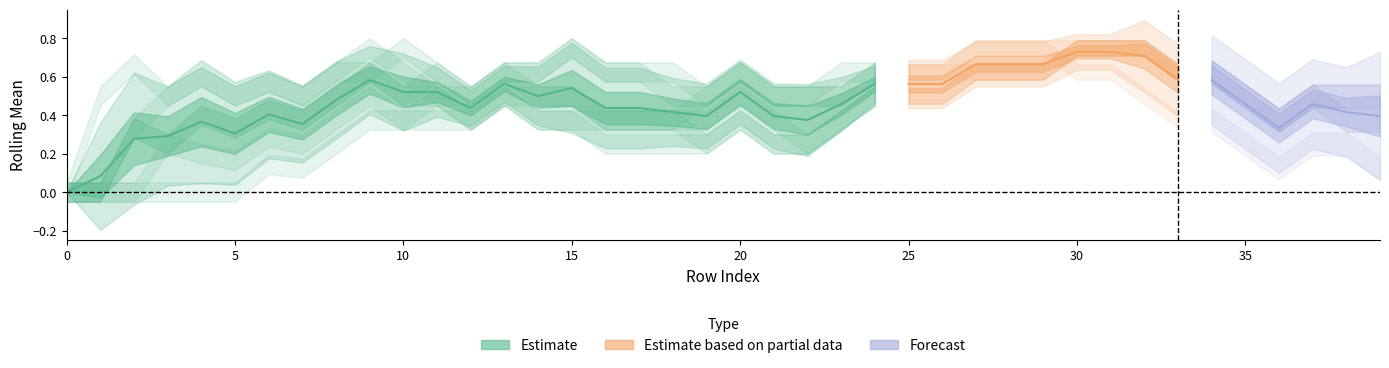

Reading left to right, what are all the values shown in this chart?

col_1: 0=0.0	1=0.5	2=0.7	3=0.5	4=0.6	5=0.5	6=0.7	7=0.6	8=0.8	9=0.8	10=0.7	11=0.6	12=0.5	13=0.6	14=0.5	15=0.5	16=0.5	17=0.6	18=0.5	19=0.5	20=0.5	21=0.5	22=0.5	23=0.6	24=0.6	25=0.7	26=0.6	27=0.6	28=0.7	29=0.6	30=0.6	31=0.7	32=0.7	33=0.6	34=0.6	35=0.5	36=0.5	37=0.6	38=0.6	39=0.6
col_2: 0=0.0	1=0.0	2=0.3	3=0.5	4=0.6	5=0.5	6=0.6	7=0.4	8=0.6	9=0.6	10=0.5	11=0.4	12=0.4	13=0.5	14=0.5	15=0.5	16=0.5	17=0.6	18=0.5	19=0.5	20=0.5	21=0.5	22=0.5	23=0.5	24=0.6	25=0.7	26=0.6	27=0.6	28=0.6	29=0.6	30=0.6	31=0.7	32=0.6	33=0.6	34=0.5	35=0.5	36=0.5	37=0.6	38=0.5	39=0.6
col_3: 0=0.0	1=0.0	2=0.3	3=0.2	4=0.4	5=0.3	6=0.6	7=0.4	8=0.6	9=0.6	10=0.5	11=0.6	12=0.5	13=0.6	14=0.6	15=0.6	16=0.5	17=0.6	18=0.5	19=0.5	20=0.6	21=0.5	22=0.5	23=0.6	24=0.6	25=0.7	26=0.6	27=0.6	28=0.7	29=0.6	30=0.6	31=0.7	32=0.7	33=0.6	34=0.6	35=0.5	36=0.5	37=0.6	38=0.5	39=0.6
col_4: 0=0.0	1=0.0	2=0.0	3=0.2	4=0.4	5=0.3	6=0.6	7=0.5	8=0.6	9=0.6	10=0.6	11=0.5	12=0.4	13=0.5	14=0.6	15=0.6	16=0.6	17=0.7	18=0.6	19=0.6	20=0.6	21=0.6	22=0.6	23=0.7	24=0.7	25=0.8	26=0.7	27=0.7	28=0.7	29=0.6	30=0.6	31=0.7	32=0.6	33=0.6	34=0.5	35=0.5	36=0.5	37=0.5	38=0.5	39=0.5
col_5: 0=0.0	1=0.0	2=0.0	3=0.0	4=0.0	5=0.0	6=0.1	7=0.1	8=0.2	9=0.3	10=0.3	11=0.2	12=0.2	13=0.3	14=0.3	15=0.2	16=0.4	17=0.4	18=0.4	19=0.4	20=0.5	21=0.4	22=0.4	23=0.5	24=0.5	25=0.6	26=0.5	27=0.5	28=0.6	29=0.5	30=0.5	31=0.6	32=0.6	33=0.5	34=0.5	35=0.4	36=0.4	37=0.5	38=0.5	39=0.5
col_6: 0=0.0	1=0.0	2=0.3	3=0.2	4=0.4	5=0.3	6=0.6	7=0.4	8=0.6	9=0.6	10=0.5	11=0.6	12=0.5	13=0.6	14=0.5	15=0.5	16=0.5	17=0.6	18=0.5	19=0.5	20=0.5	21=0.5	22=0.4	23=0.5	24=0.6	25=0.6	26=0.5	27=0.6	28=0.6	29=0.5	30=0.6	31=0.6	32=0.6	33=0.6	34=0.5	35=0.5	36=0.5	37=0.5	38=0.5	39=0.5